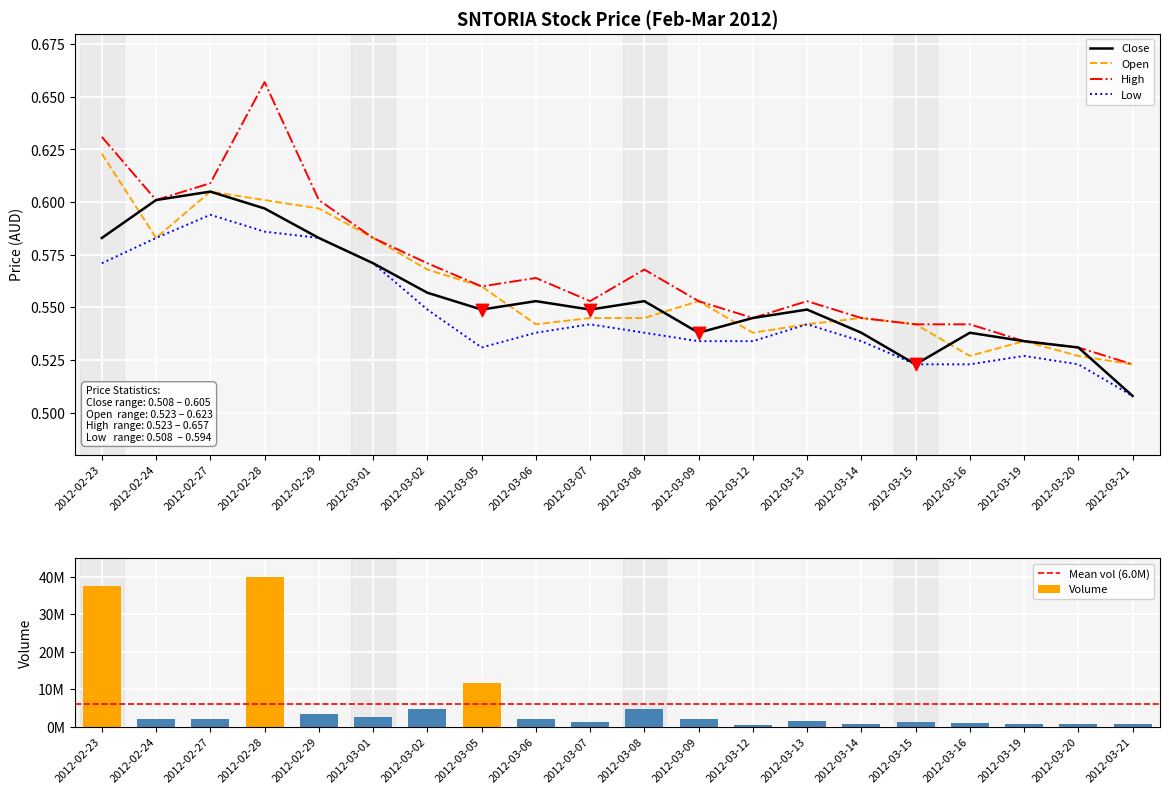

What is the total value across all series at 2012-03-01?

2.3